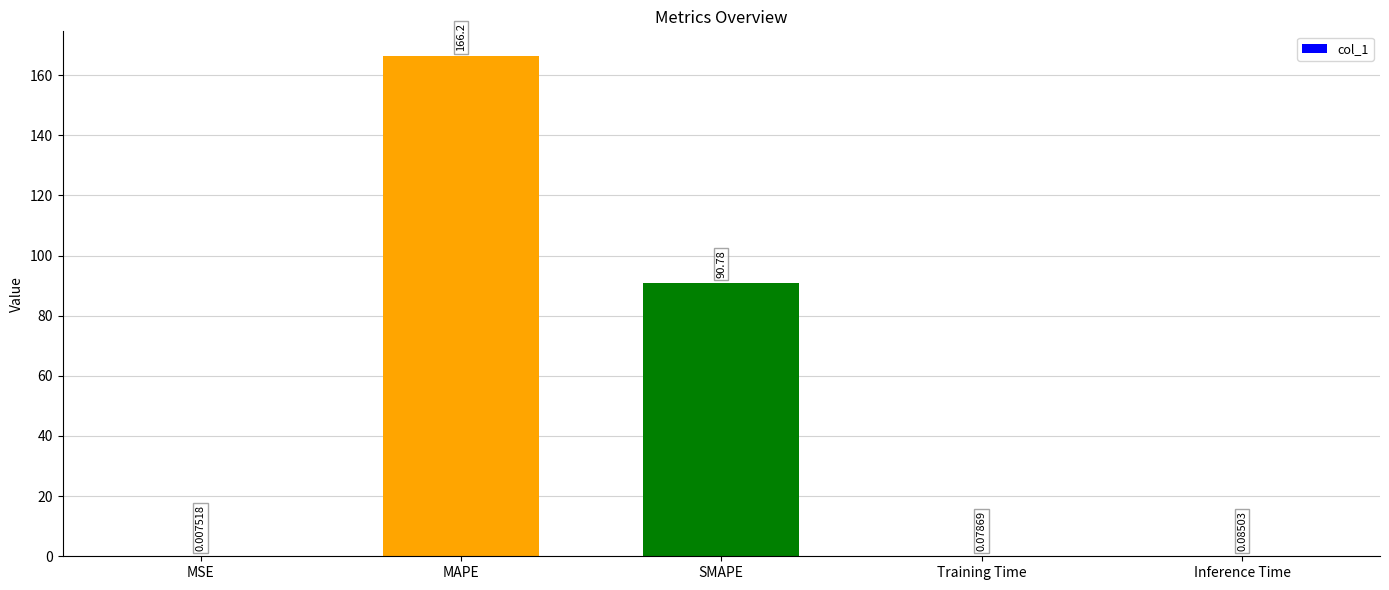

What is the greatest value displayed?

166.2